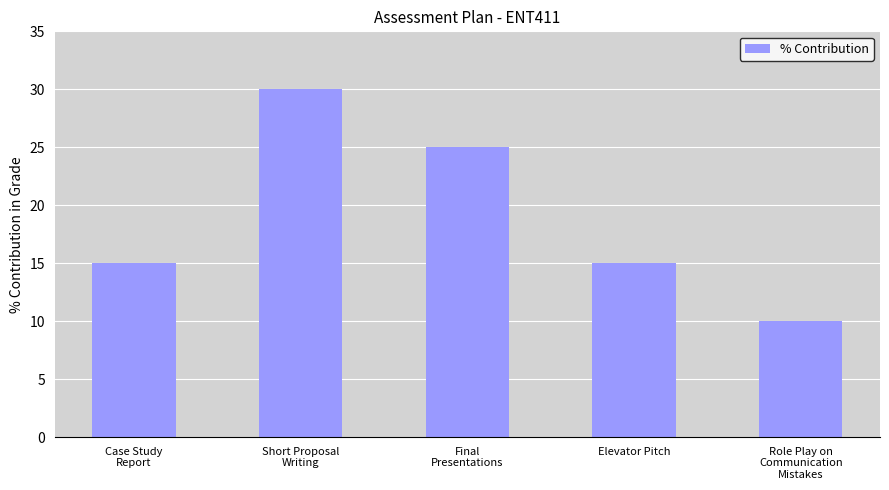

What is the sum of all values?

95